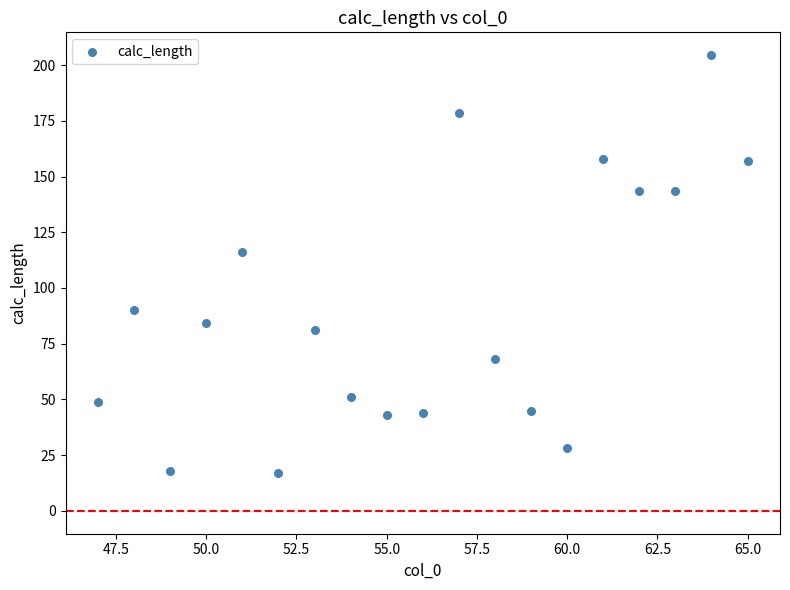

What is the range of Y values (max minus min)?

187.6